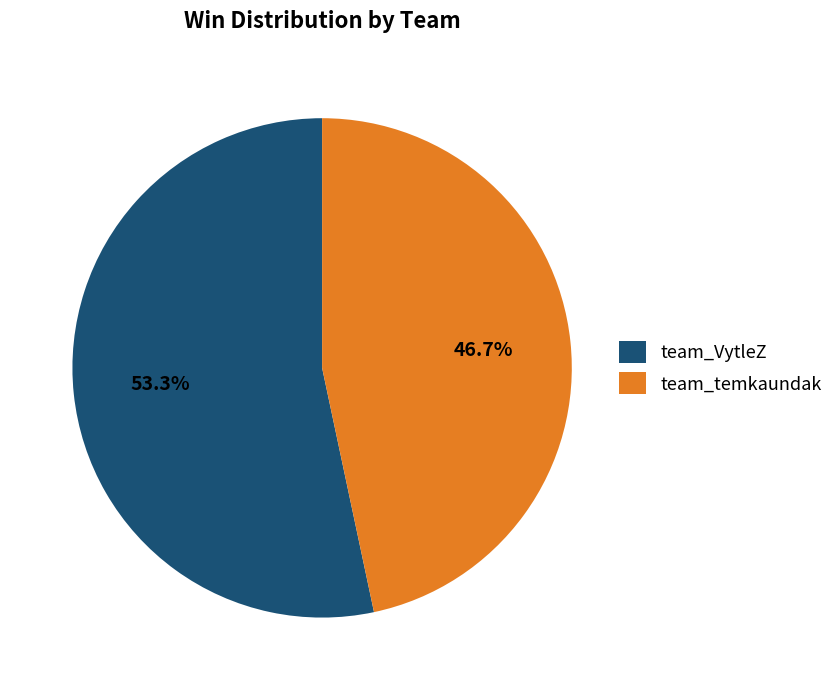

Which category has the smallest portion of the pie?

team_temkaundak